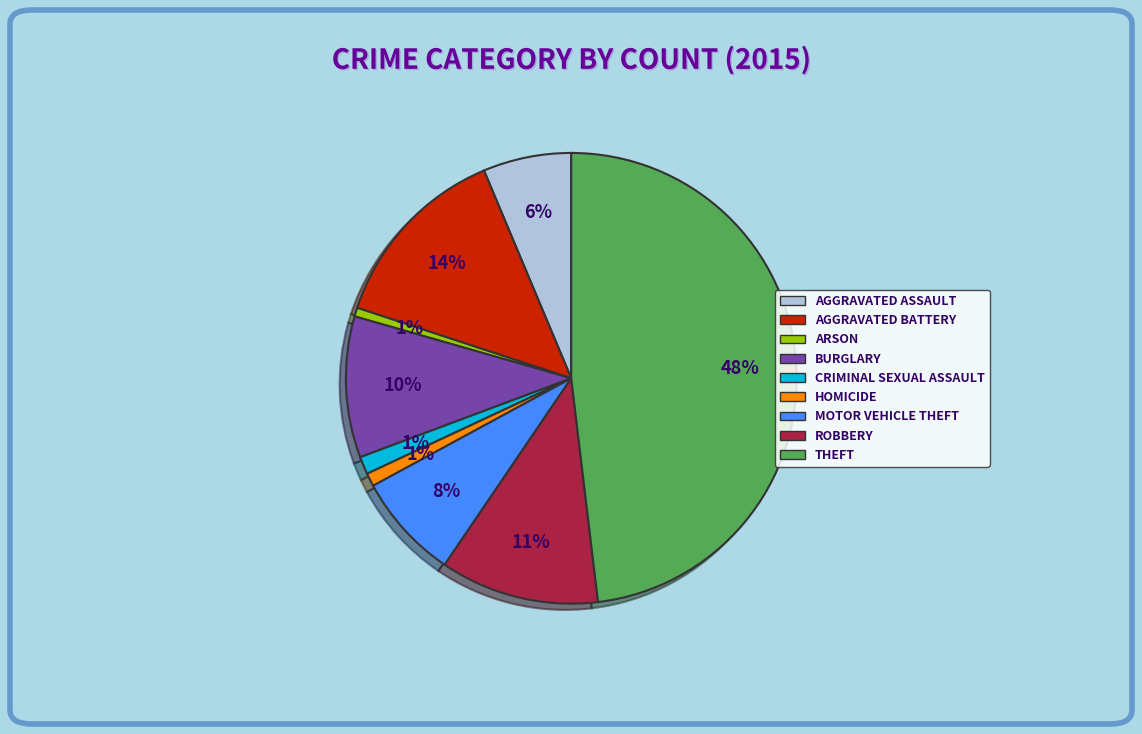

To the nearest percent, what is the difference between the largest and smallest slice percentages?

47%